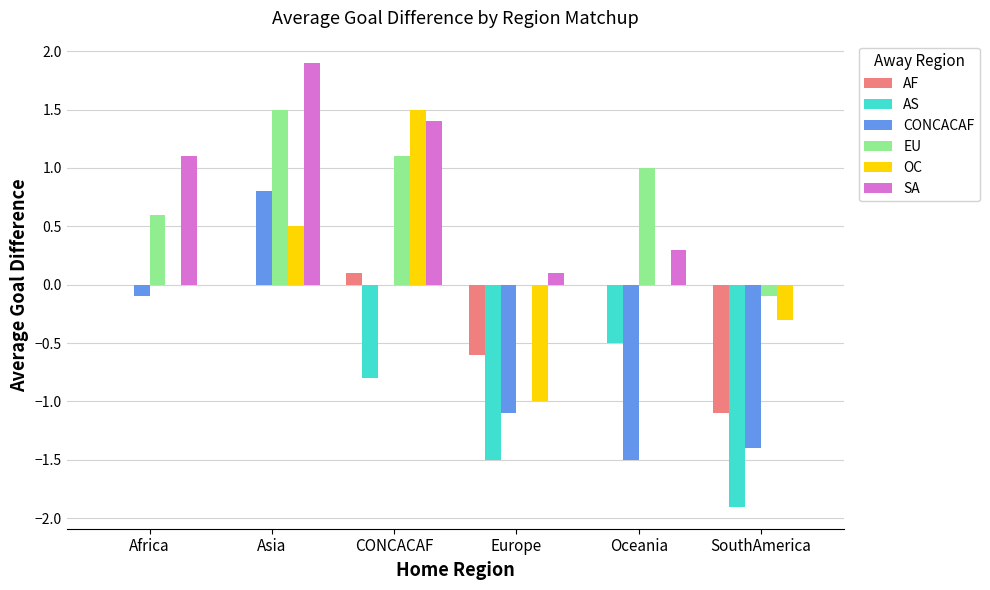

Is the value of CONCACAF at CONCACAF greater than the value of EU at CONCACAF?

No